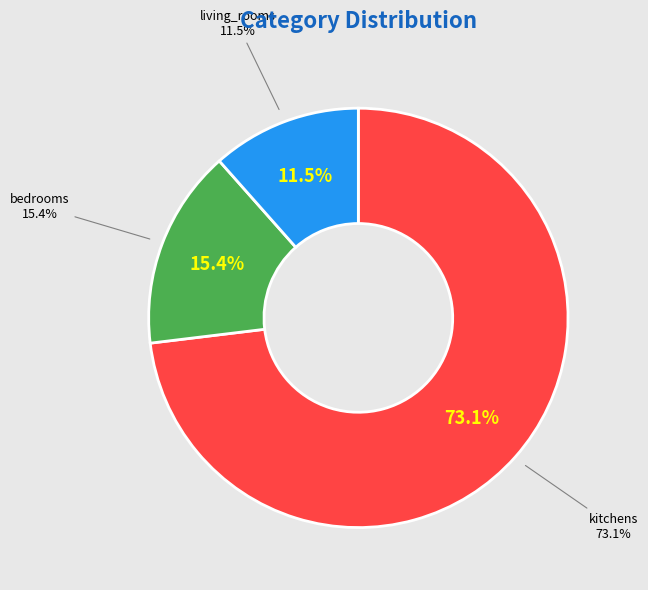

What is the ratio of the value at bedrooms to the value at living_rooms?

1.3